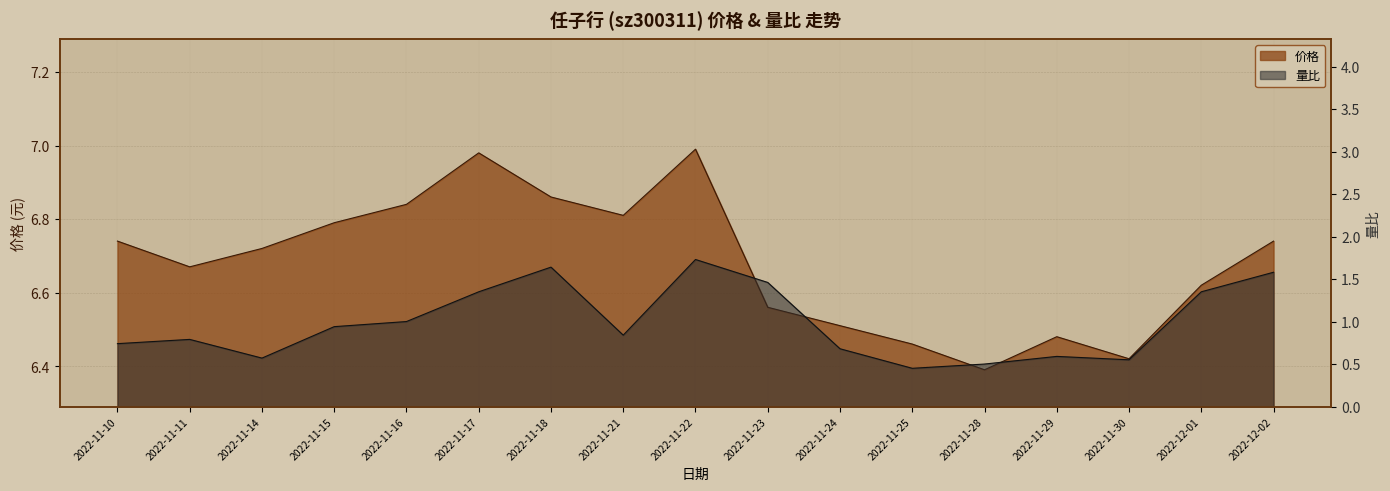

How many lines are shown in the chart?

2